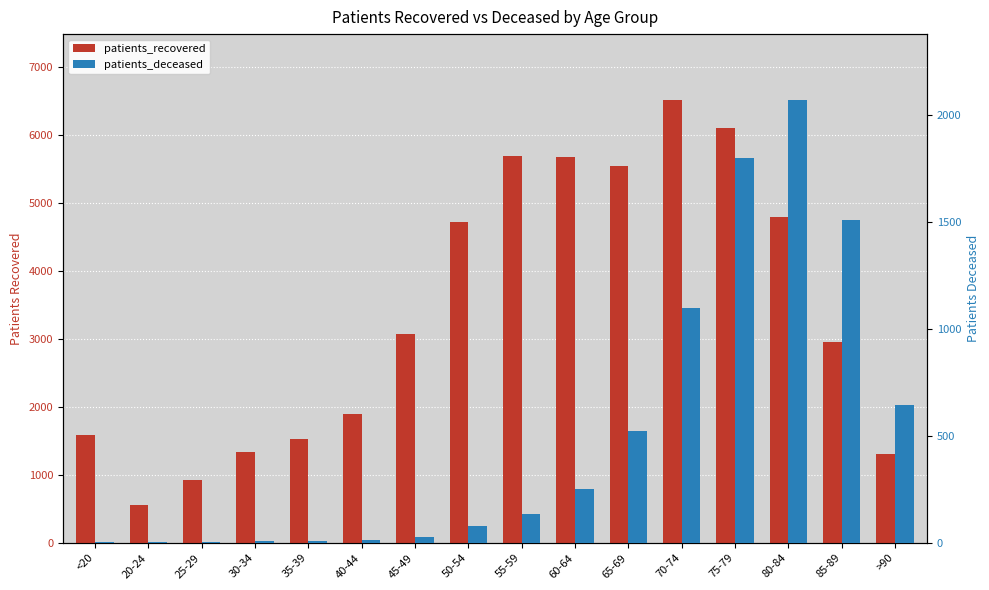

What is the maximum value for patients_deceased?

2066